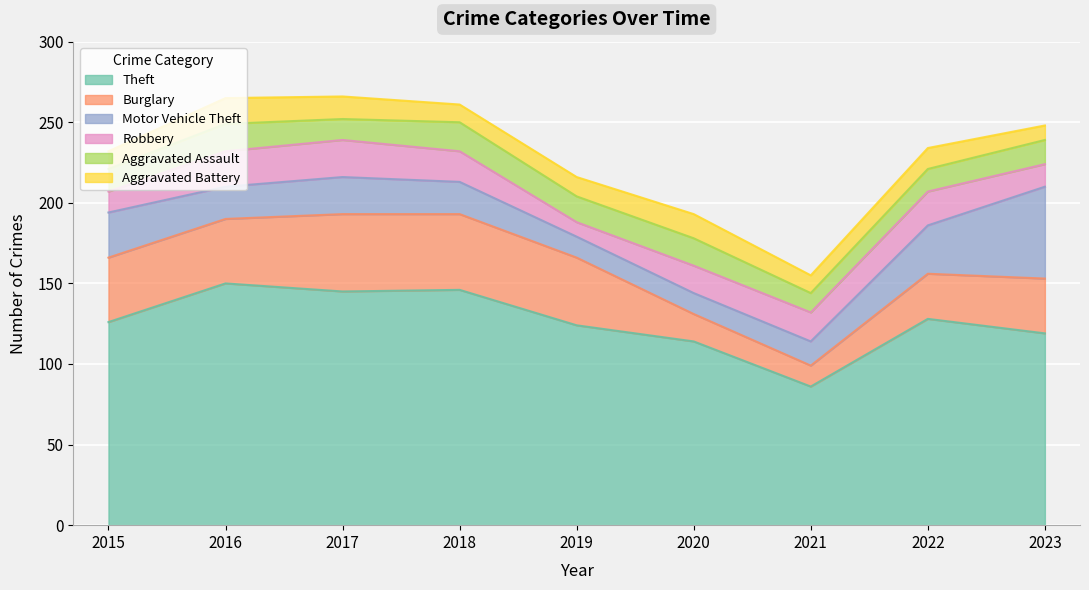

What is the value of the Motor Vehicle Theft point at the 5th from the left?

13